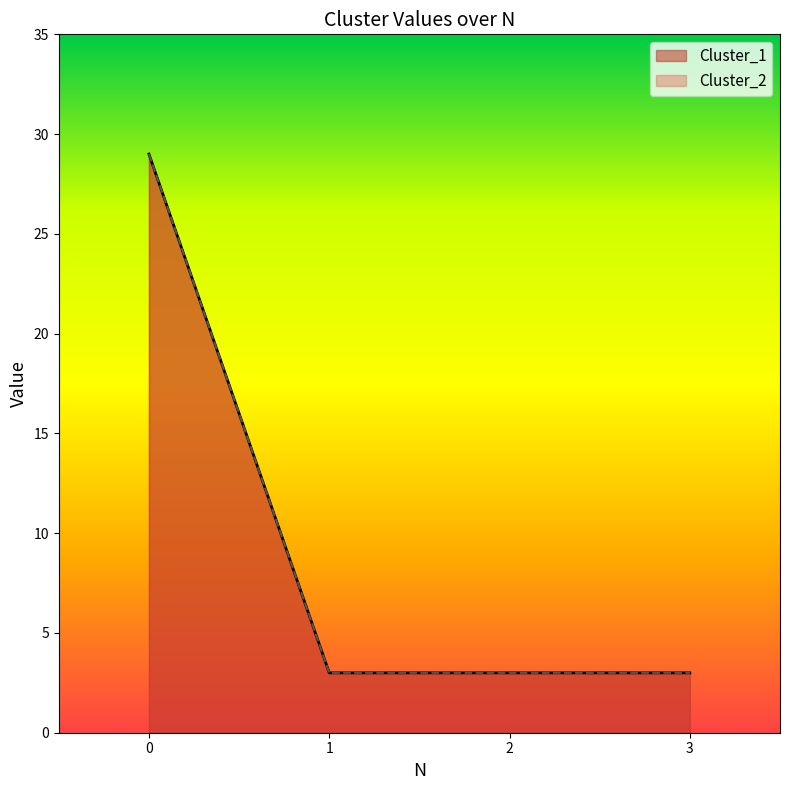

Rank the series at 3 from highest to lowest value.

Cluster_1, Cluster_2